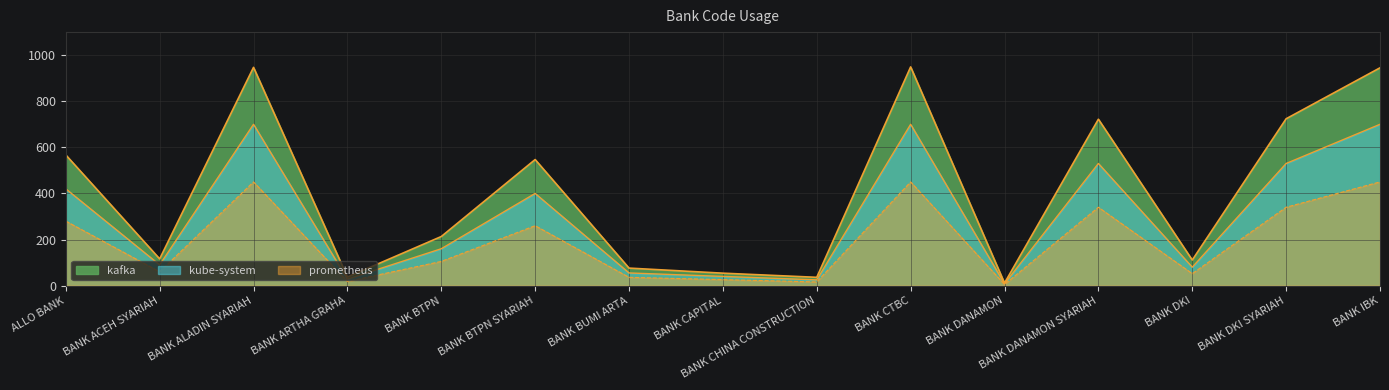

At which category is the sum across all series the highest?

BANK CTBC